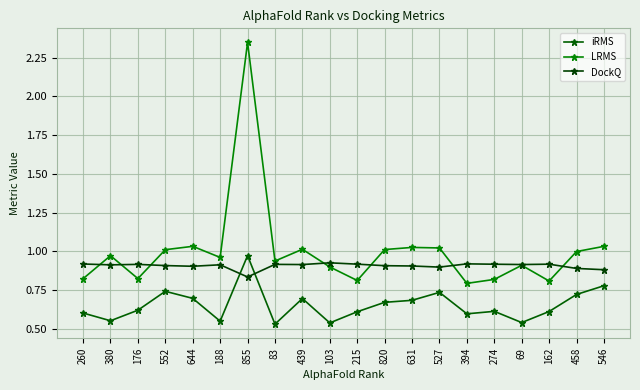

What is the maximum value shown in the chart?

2.3